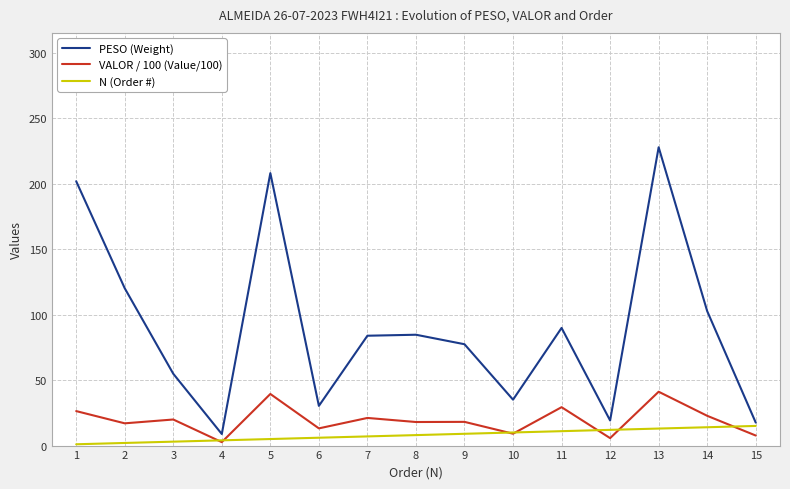

True or false: PESO (Weight) and N (Order #) cross at least once.

False